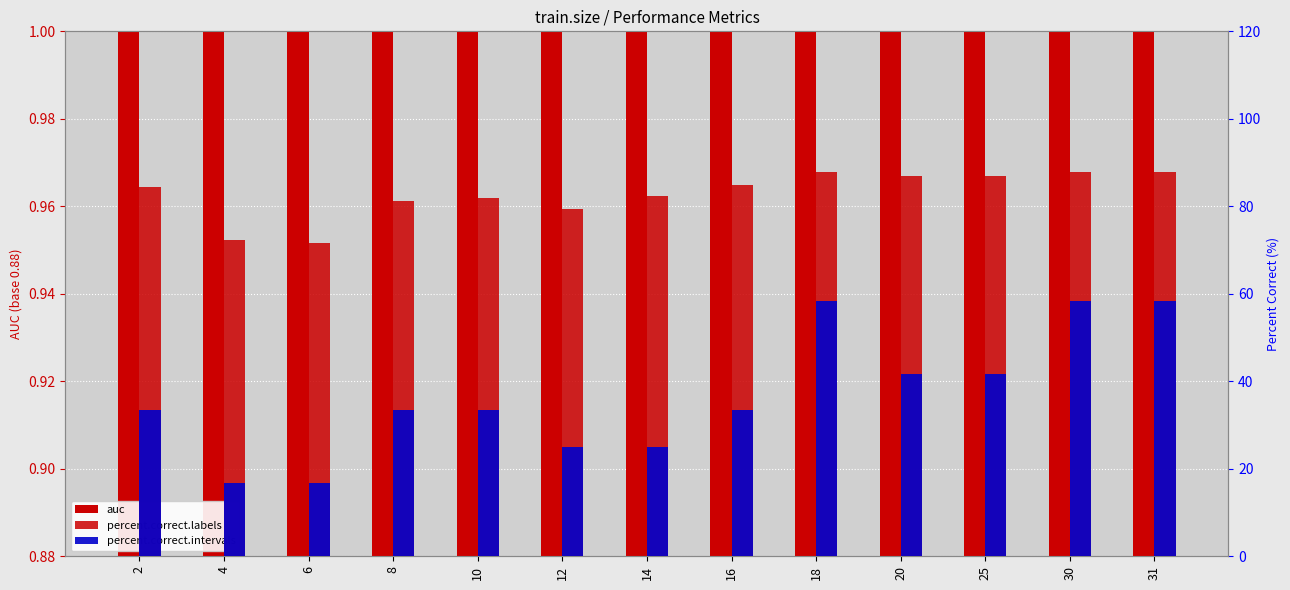

What is the spread (max minus min) of values at 2?

83.4